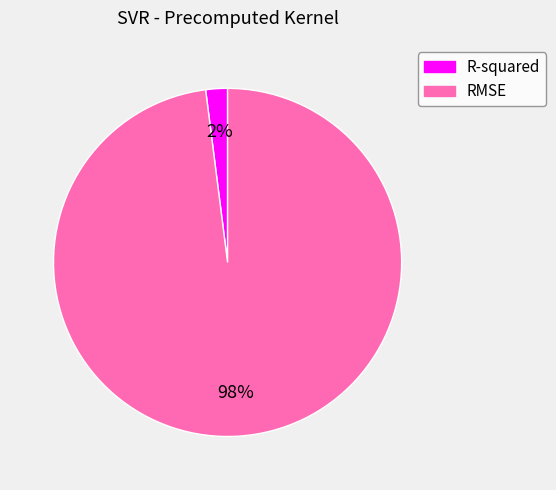

How many slices are in this pie chart?

2